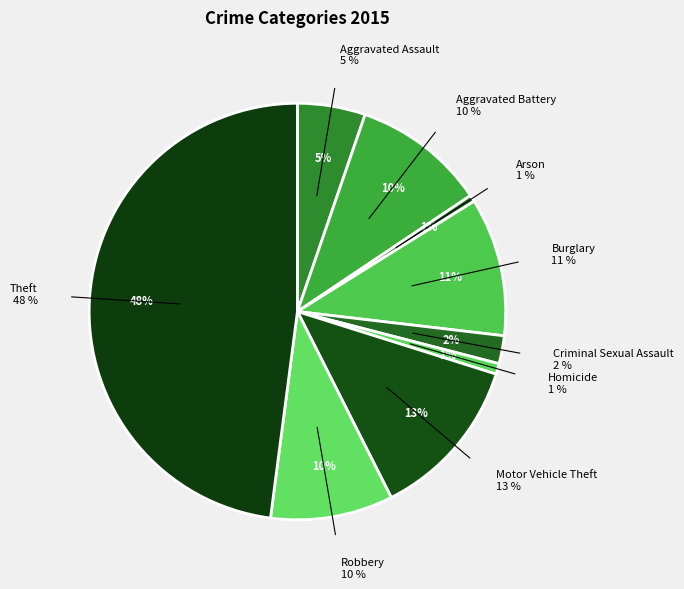

To the nearest percent, what percentage of the pie is Aggravated Assault?

5%